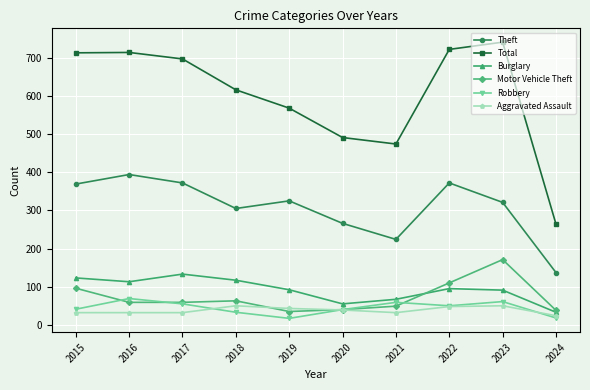

What is the smallest value displayed?

17